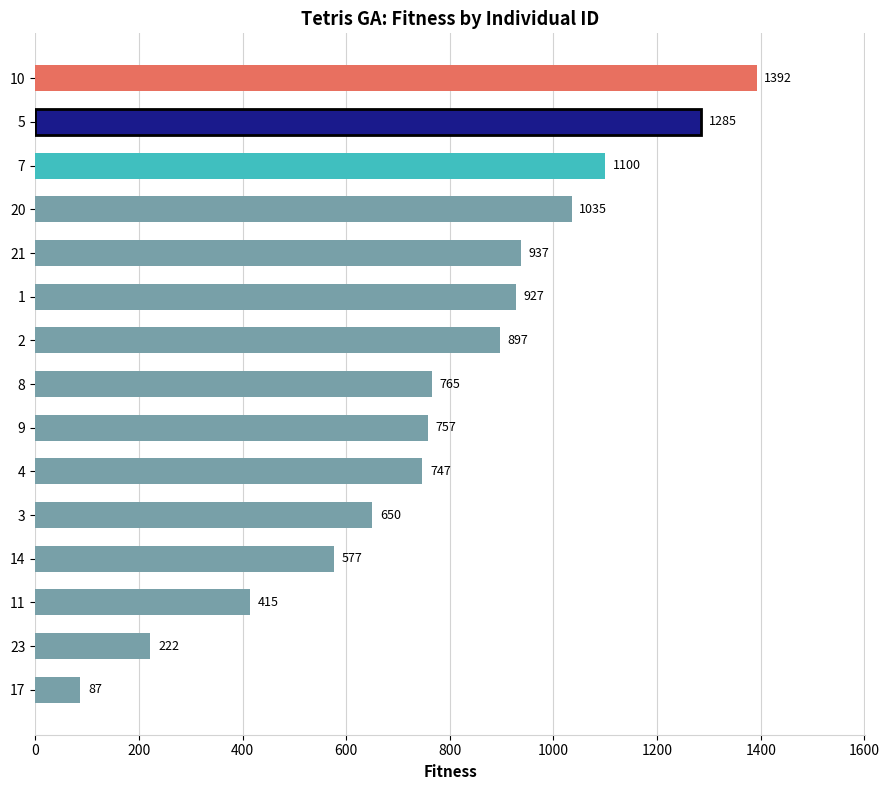

The chart shows a value of 927 at 1. True or false?

True